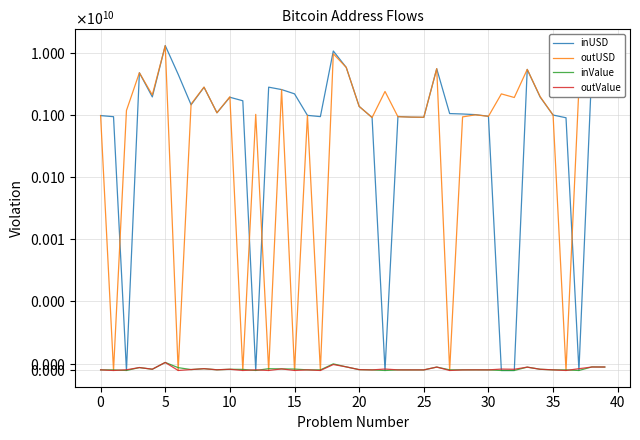

True or false: outUSD and outValue intersect in this chart.

False